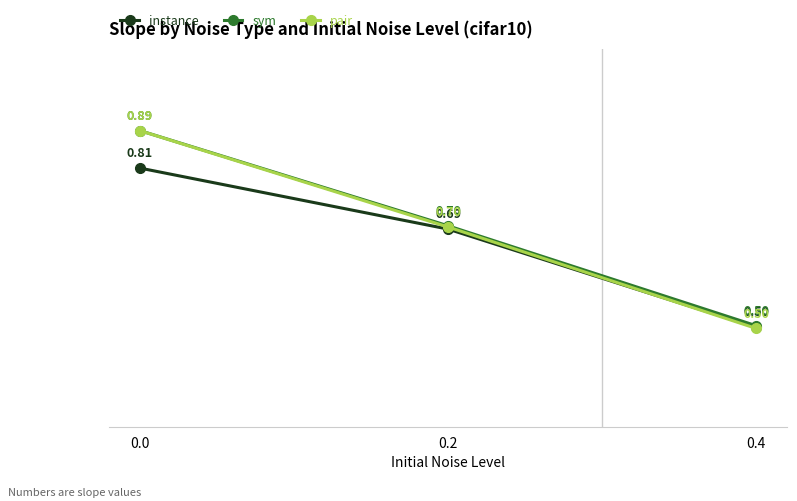

What is the sum of all sym values?

2.1